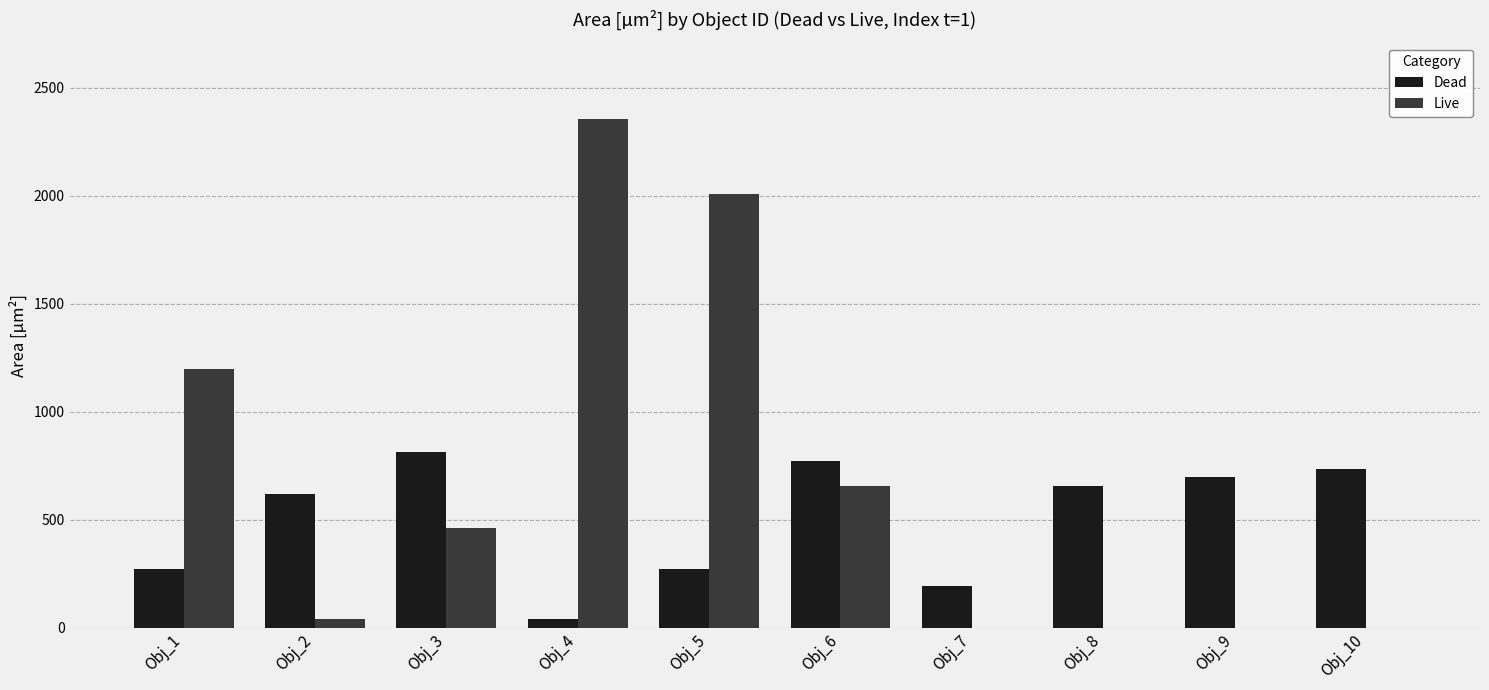

What is the sum of all Dead values?

5059.7